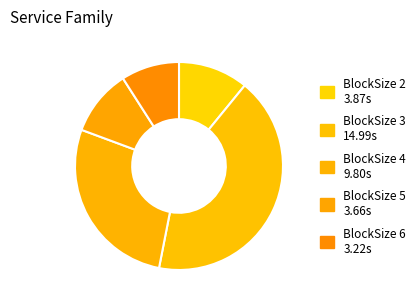

Which category has the biggest portion of the pie?

3